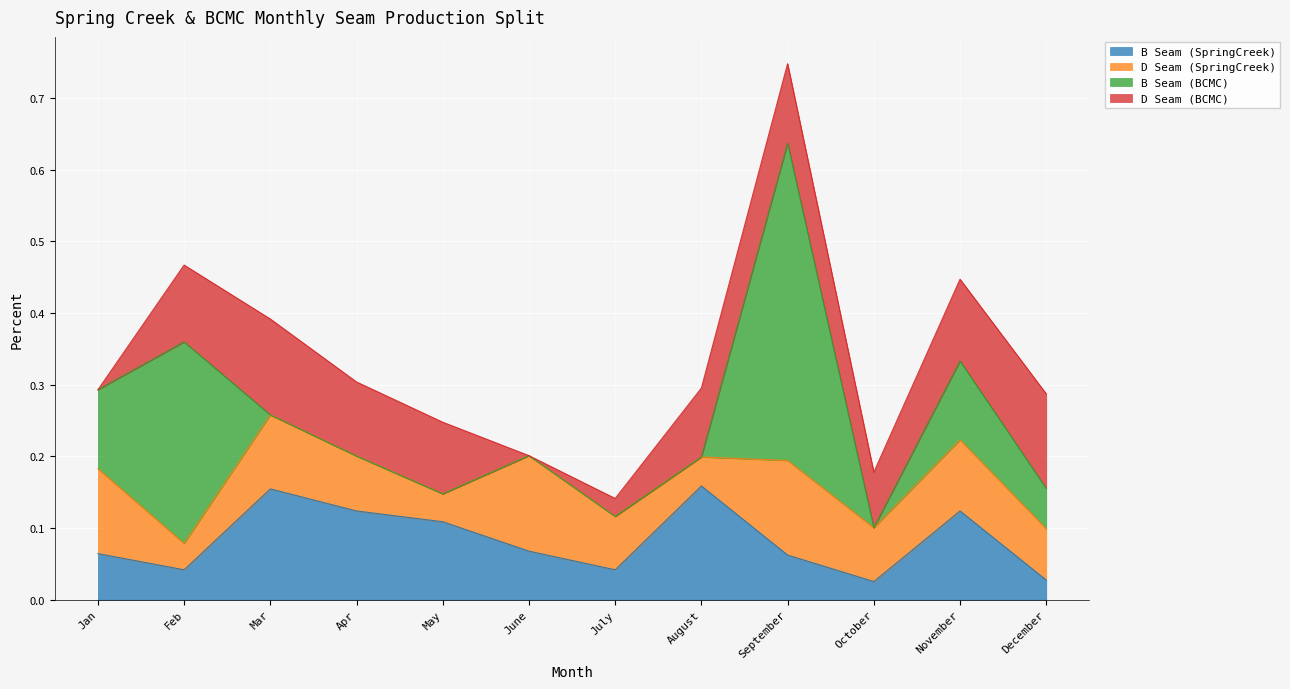

At which category does the chart reach its peak across all series?

September